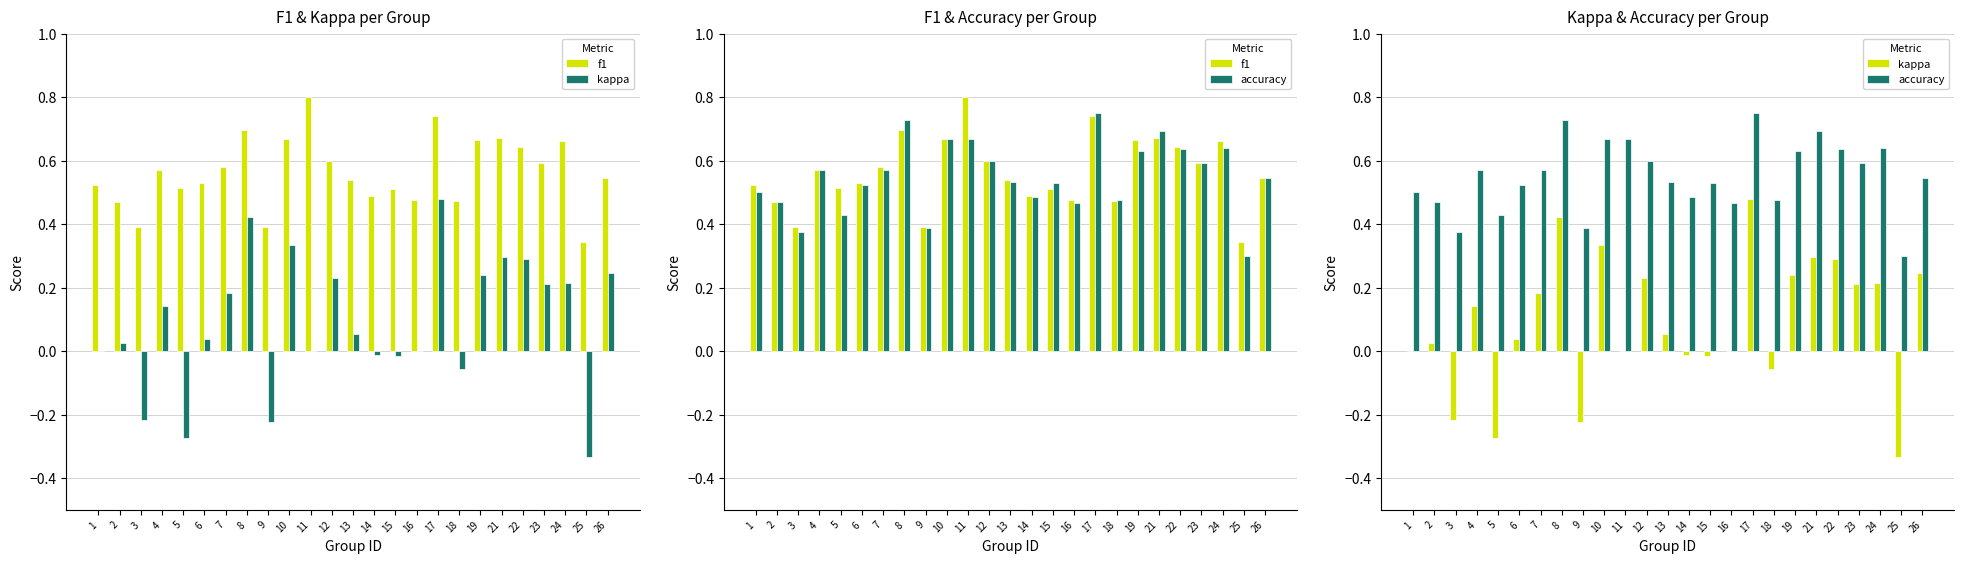

What are all the series names shown in the legend?

f1, kappa, accuracy